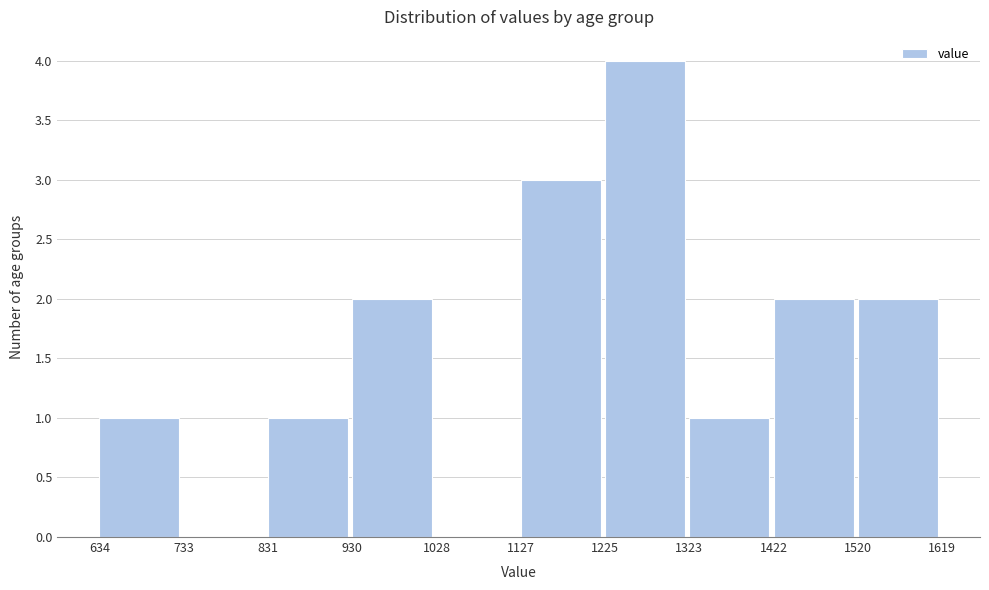

How tall is the bar that spans 831 to 930 on the x-axis? The values are not printed on the chart, so give them approximately, as read against the axis.

1